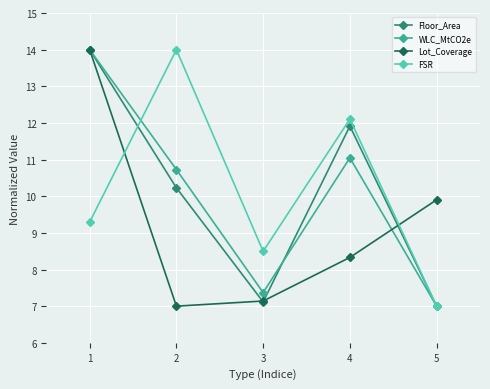

The value of Floor_Area at 5 is 2.0. True or false?

False